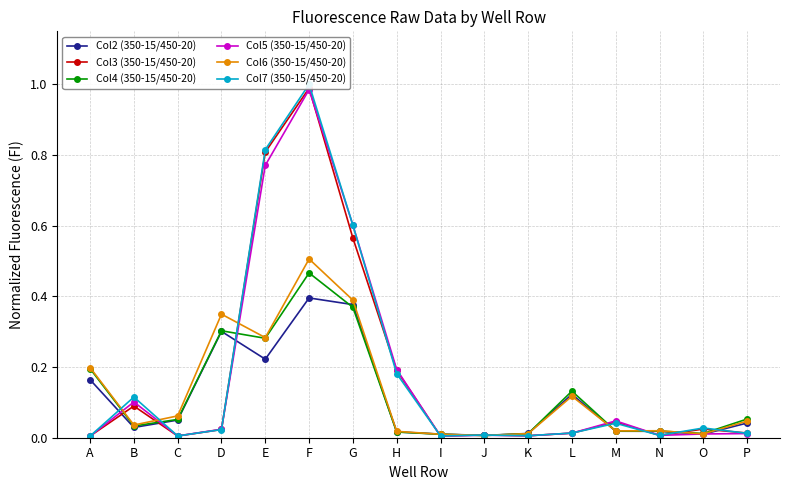

The value of Col3 (350-15/450-20) at J is 0.0. True or false?

True